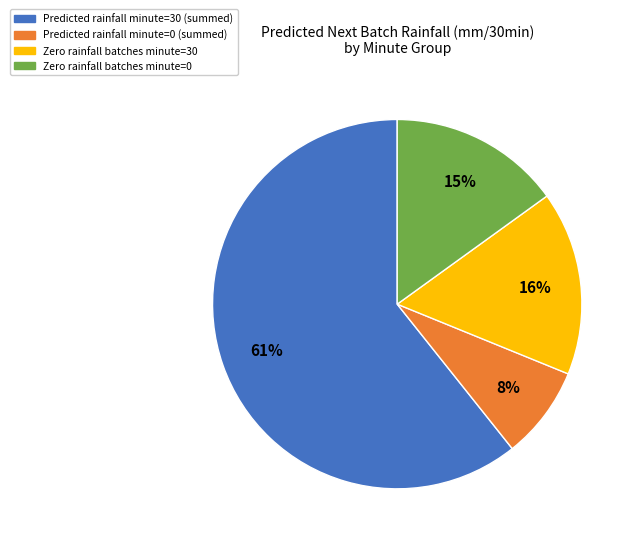

Does any single category account for the majority?

Yes